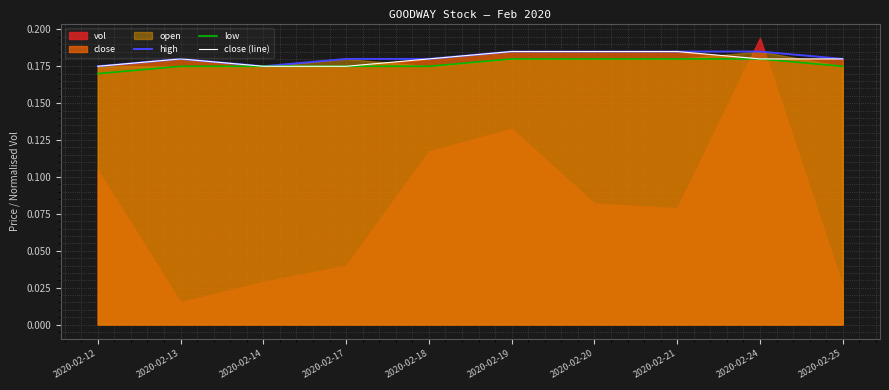

The value of low at 2020-02-20 is 0.2. True or false?

True